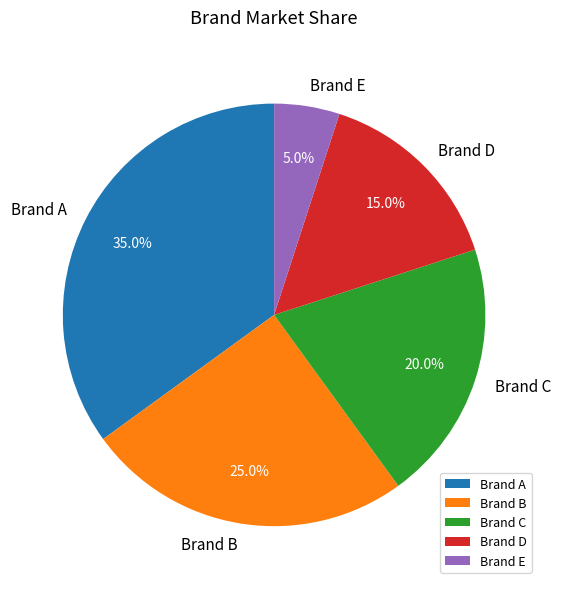

How many segments does this pie chart have?

5